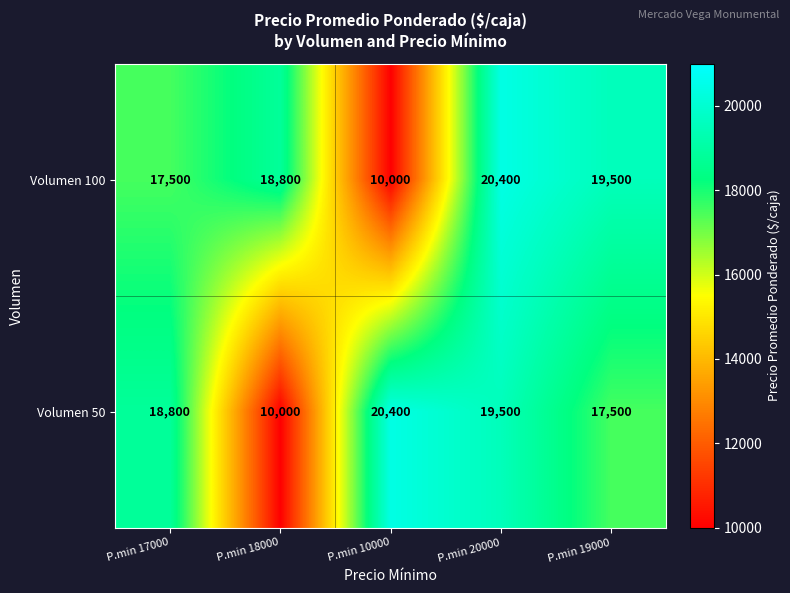

What is the difference between the highest and lowest values at P.min 20000?

900